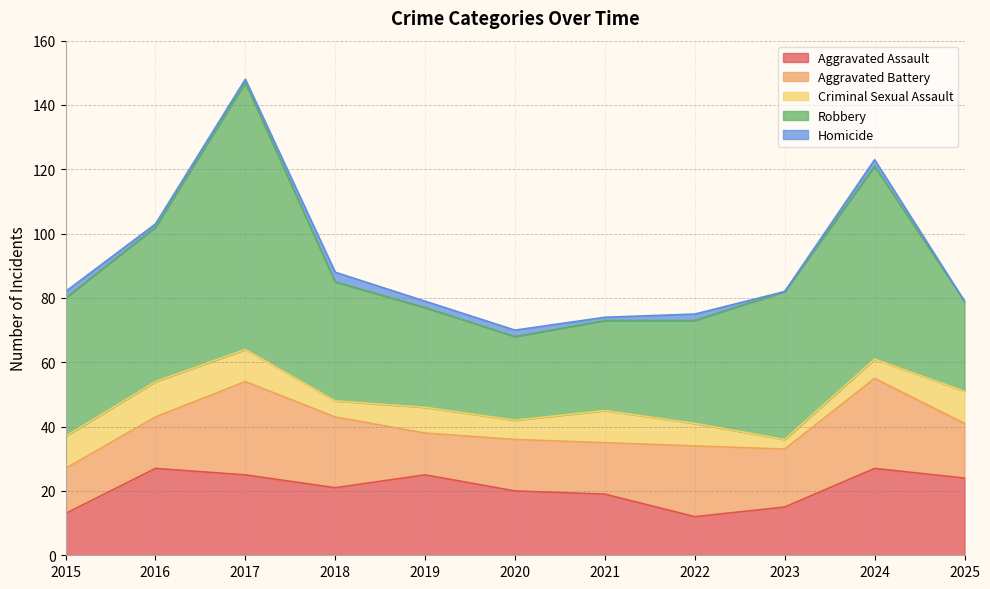

Where is the first local minimum for Aggravated Assault?

2018